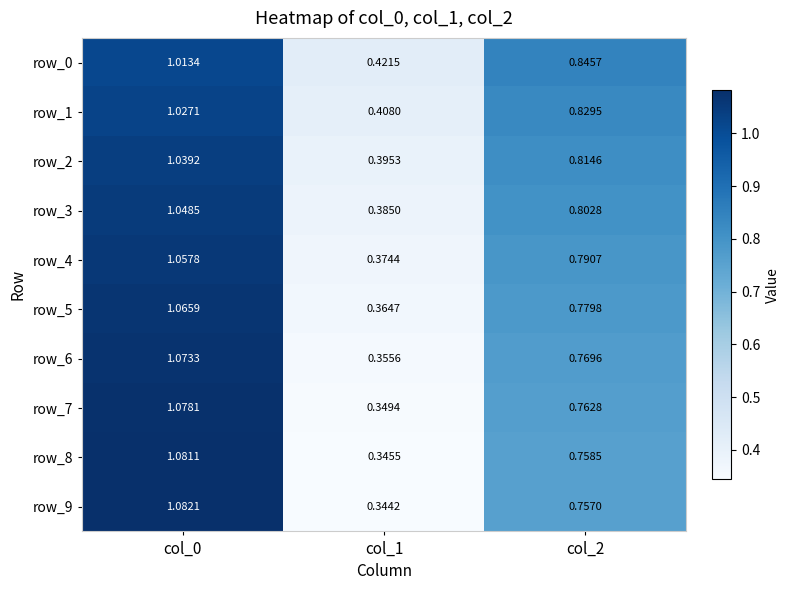

Is it true that row_7 equals 0.8 at col_2?

True